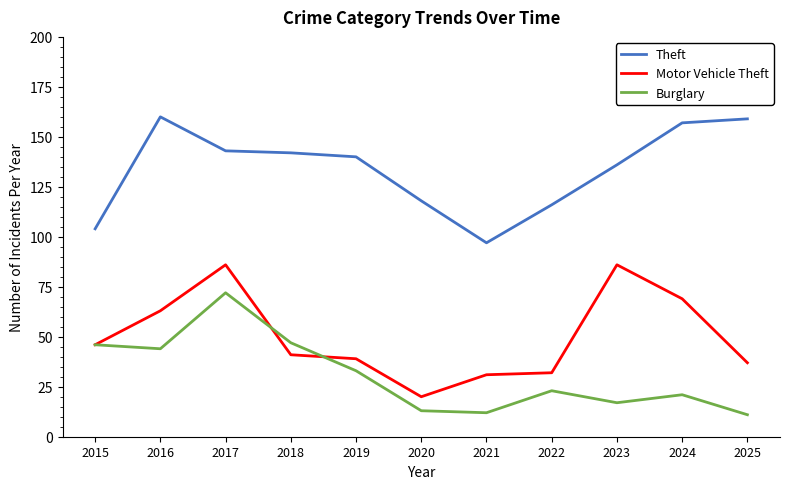

True or false: Burglary and Theft cross at least once.

False